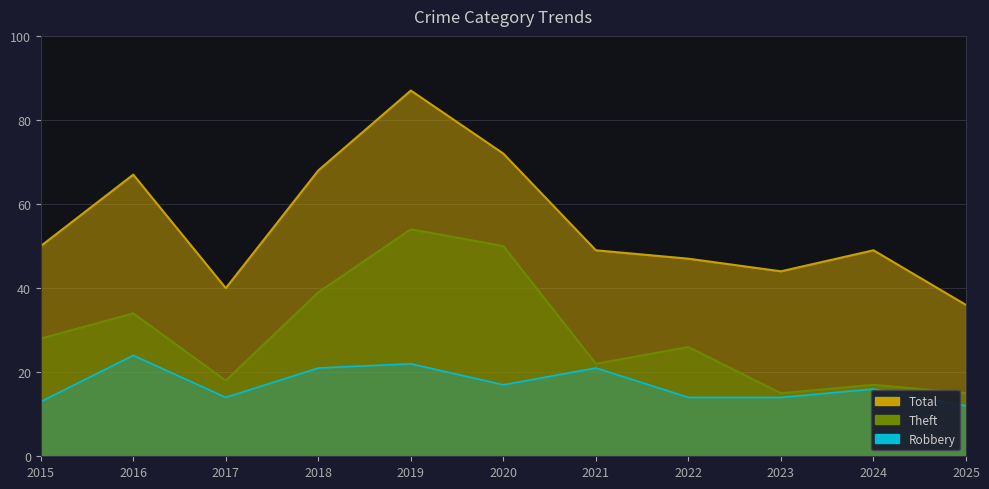

At which label does Robbery reach its minimum?

2025